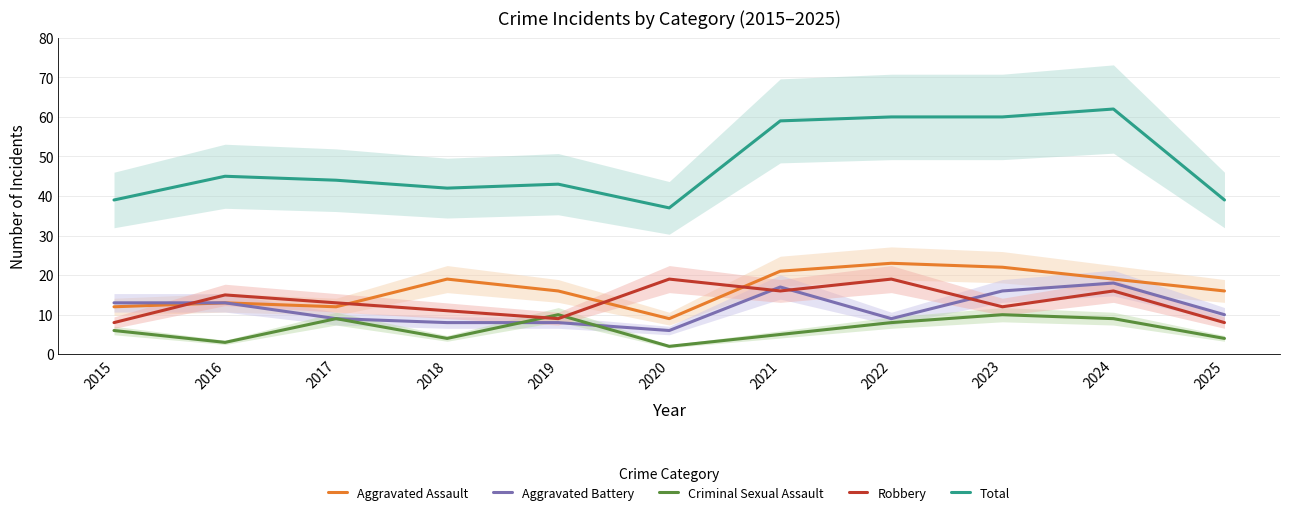

Which series has the widest spread of values?

Total